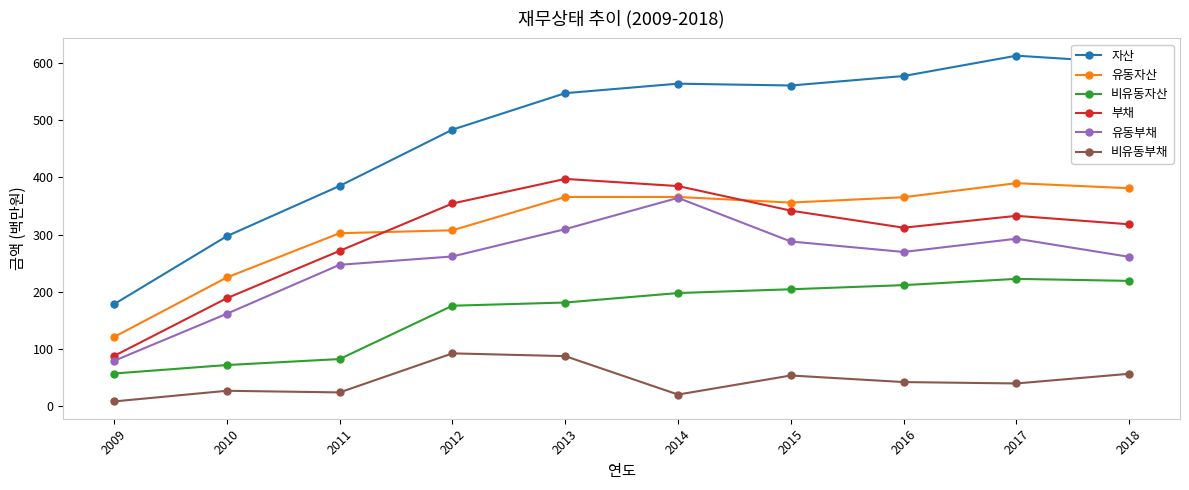

At which category does the chart reach its minimum across all series?

2009